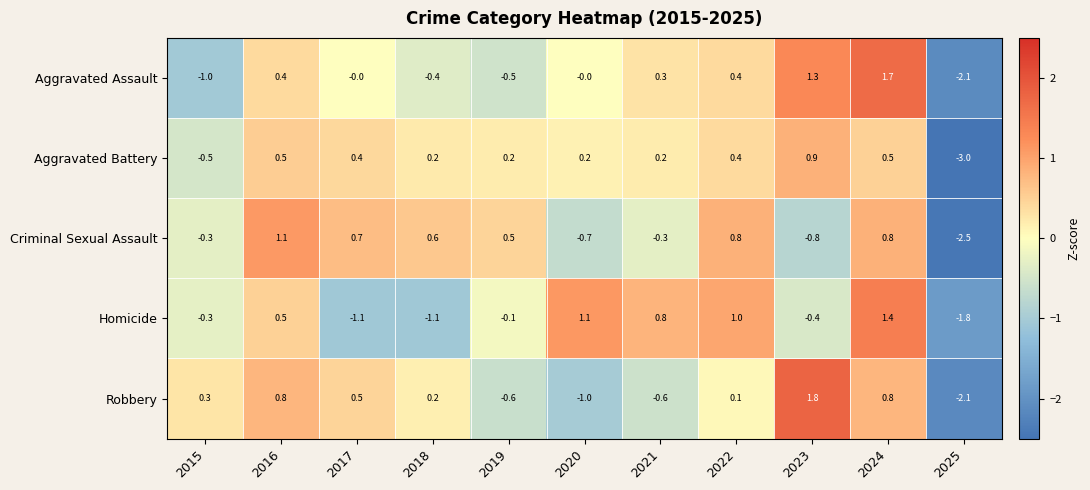

List the series in order of their peak value, highest first.

Robbery, Aggravated Assault, Homicide, Criminal Sexual Assault, Aggravated Battery